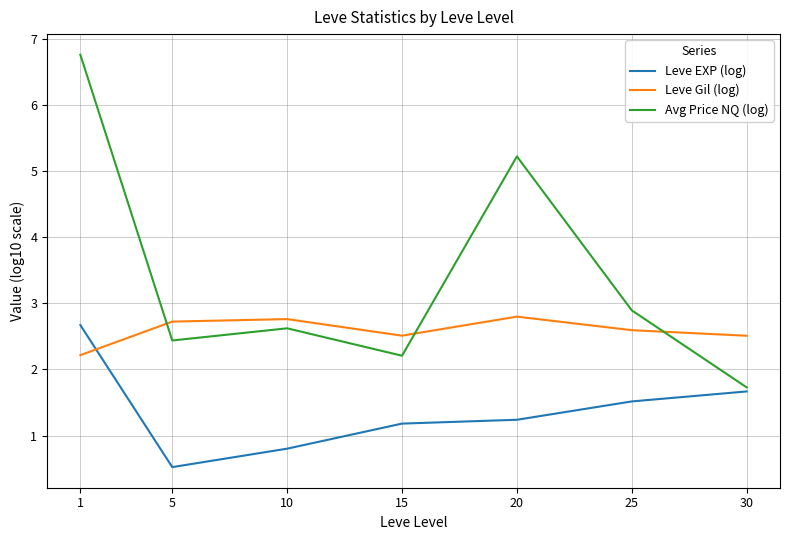

After their last crossing, which series has the higher values: Leve Gil (log) or Leve EXP (log)?

Leve Gil (log)